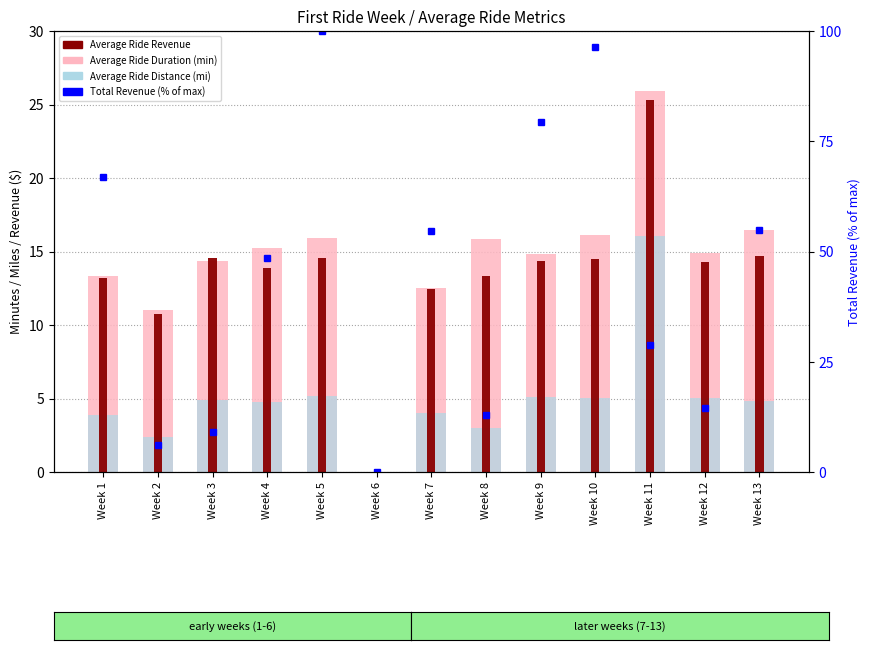

Reading left to right, transcribe all the data shown in this chart.

Average Ride Duration (min): 13.3	11.0	14.3	15.2	15.9	0.0	12.5	15.9	14.8	16.1	25.9	14.9	16.4
Average Ride Distance (mi): 3.9	2.4	4.9	4.8	5.2	0.0	4.0	3.0	5.1	5.0	16.0	5.0	4.8
Average Ride Revenue: 13.2	10.7	14.5	13.9	14.6	0.0	12.4	13.3	14.4	14.5	25.3	14.3	14.7
Total Revenue (% of max): 66.9	6.1	9.0	48.4	100.0	0.0	54.6	12.9	79.5	96.4	28.7	14.6	54.9